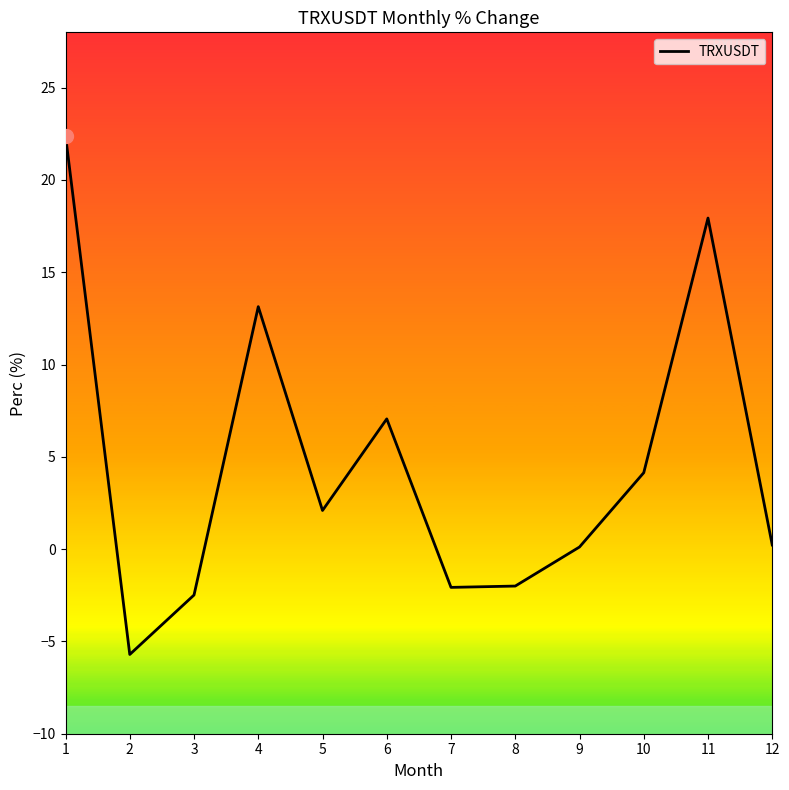

What is the approximate value at 5?

2.1